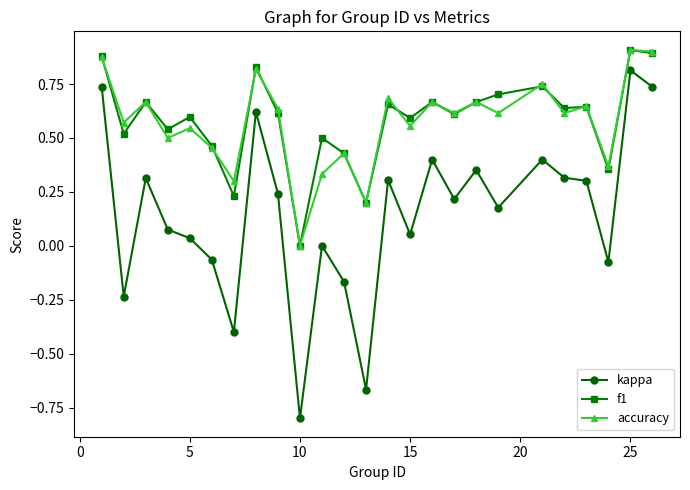

True or false: kappa and f1 intersect in this chart.

False